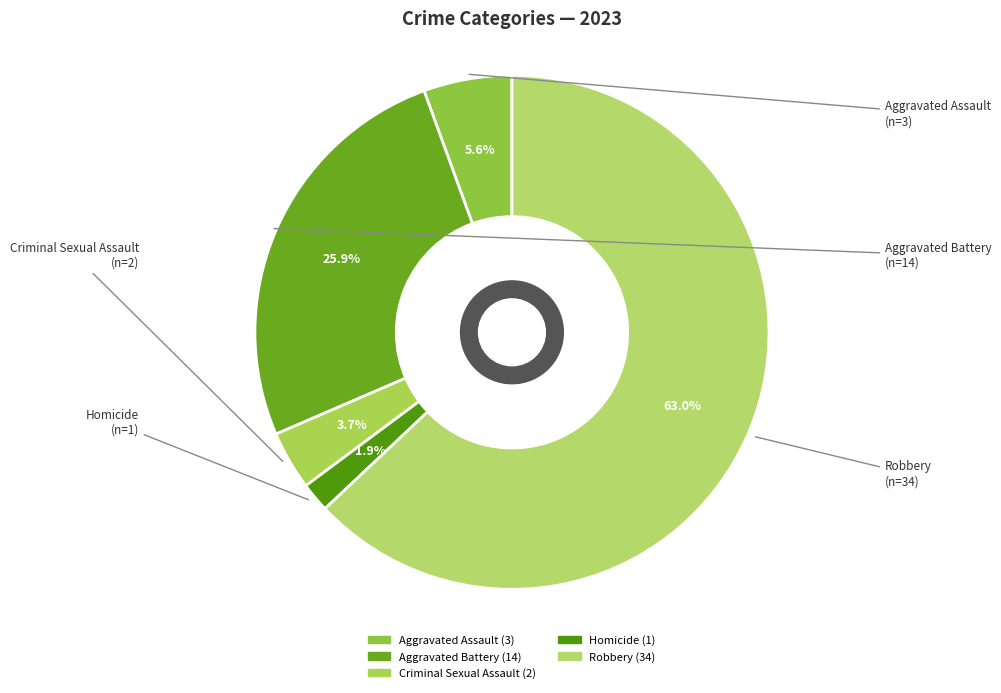

The Robbery slice represents 73% of the pie. True or false?

False